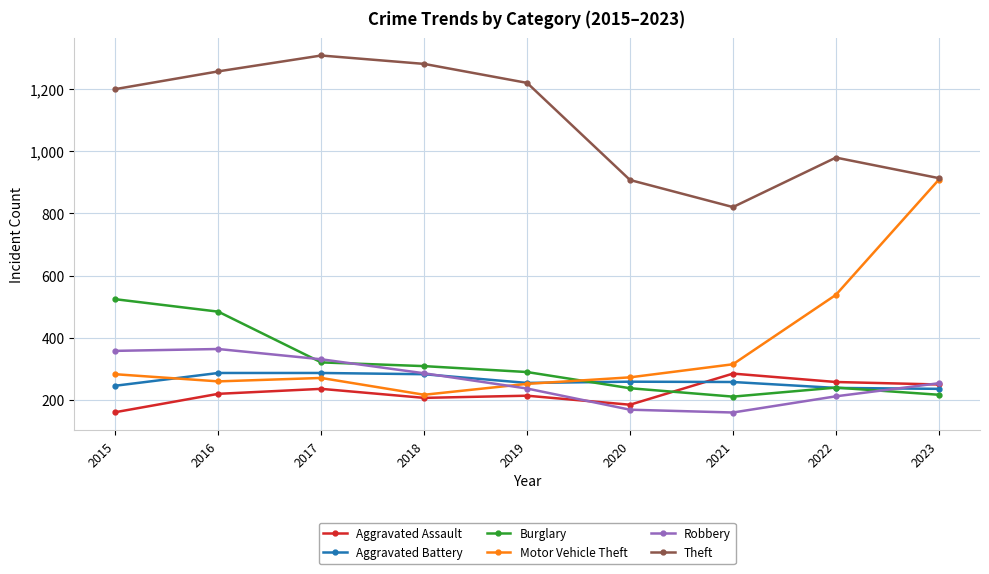

Which series has the largest range (max minus min)?

Motor Vehicle Theft